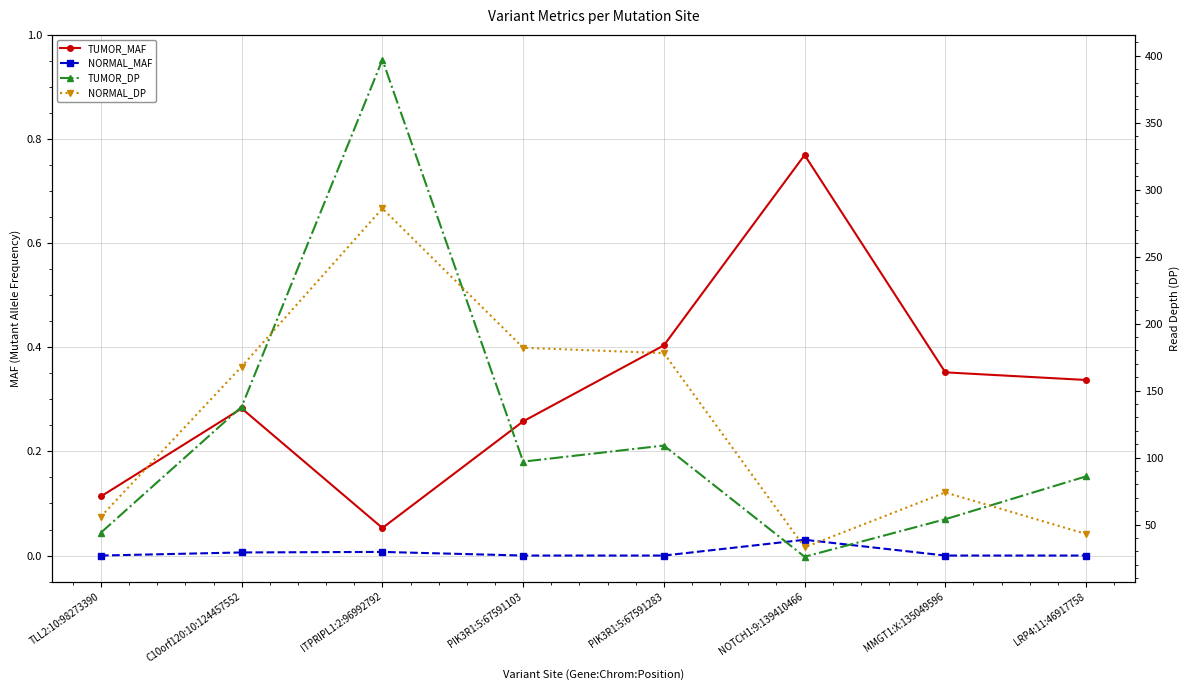

Which series changed the most between PIK3R1:5:67591103 and LRP4:11:46917758?

NORMAL_DP